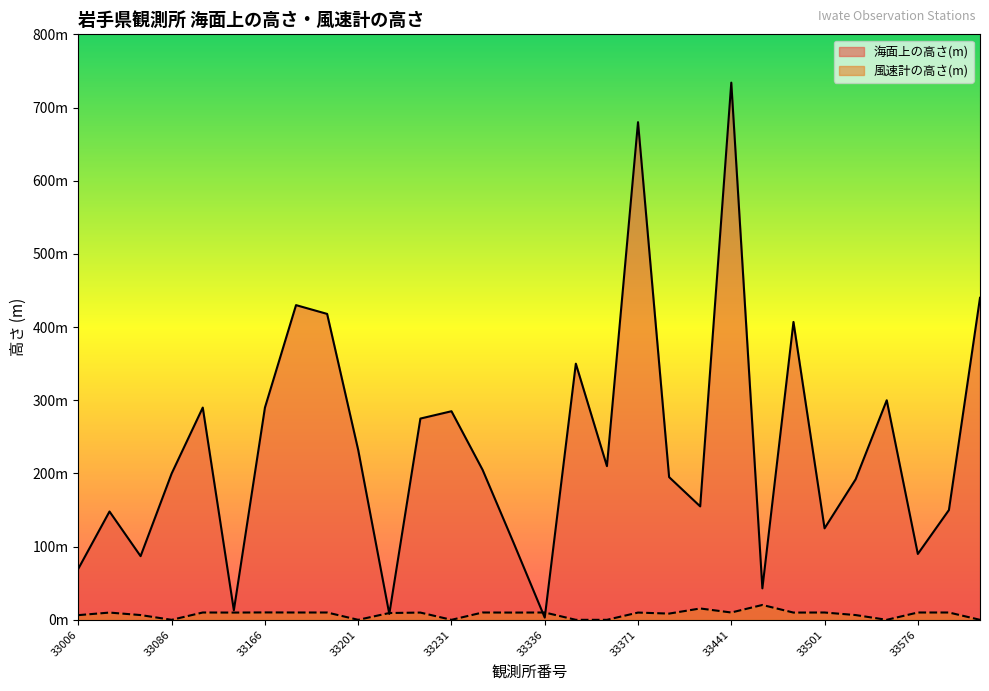

At how many categories does at least one series exceed 678?

2